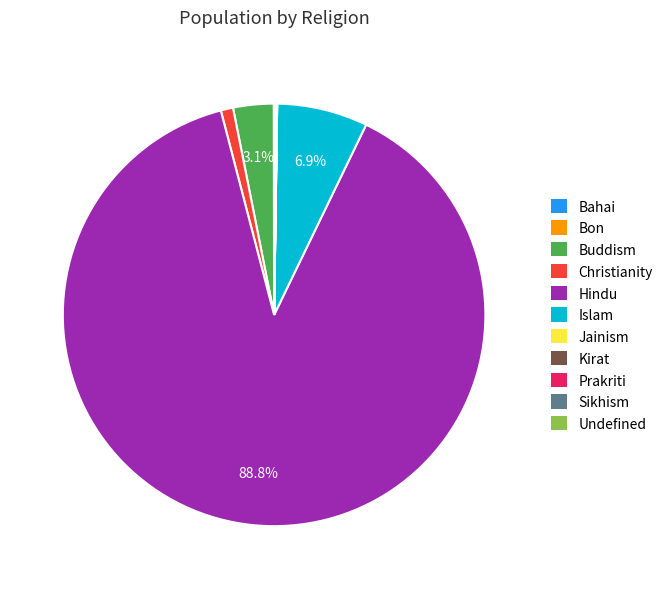

Which has a higher value, Christianity or Hindu?

Hindu